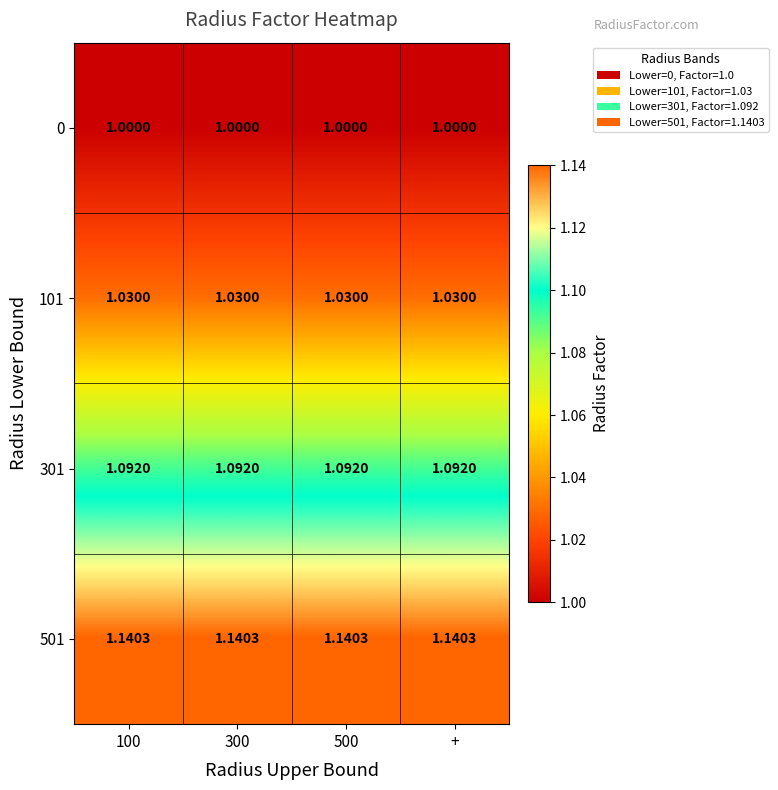

Is the value of 0 at 300 greater than the value of 501 at 300?

No